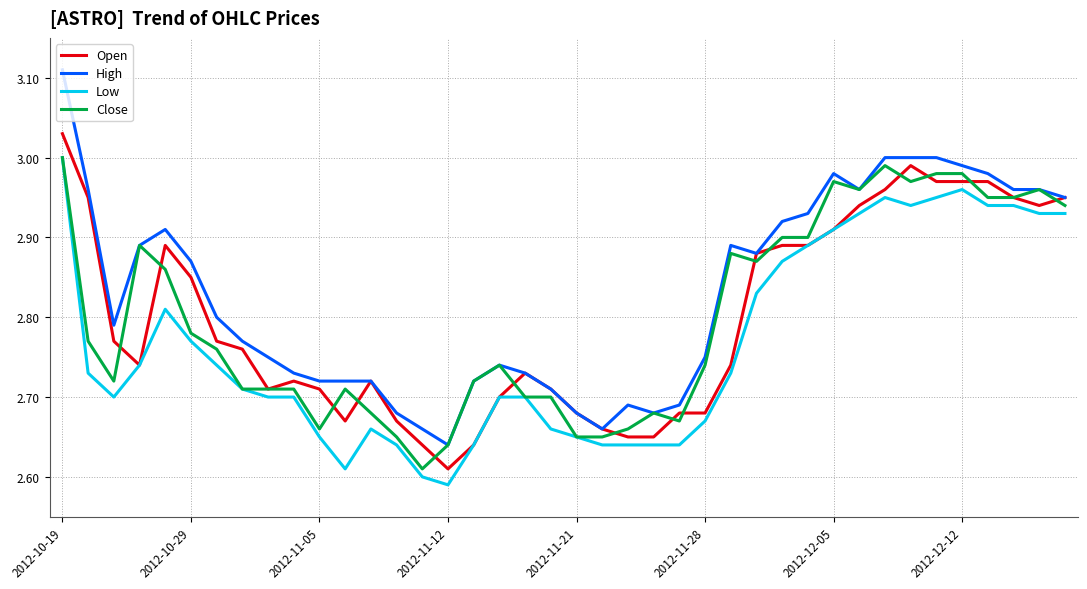

Which series has the widest spread of values?

High